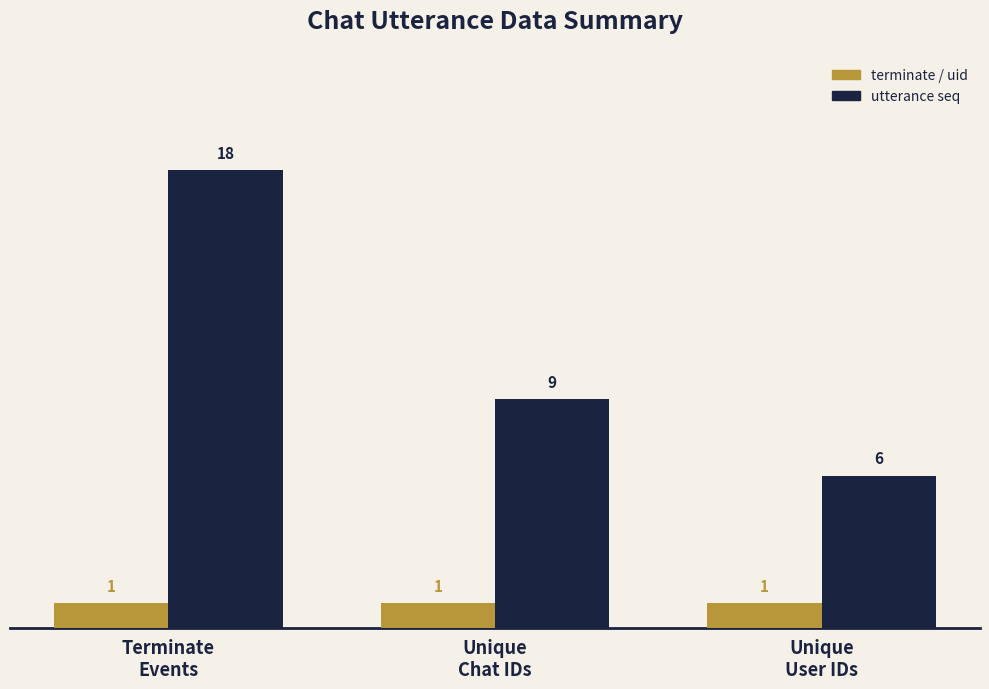

Reading left to right, transcribe all the data shown in this chart.

terminate / uid: 1	1	1
utterance seq: 18	9	6